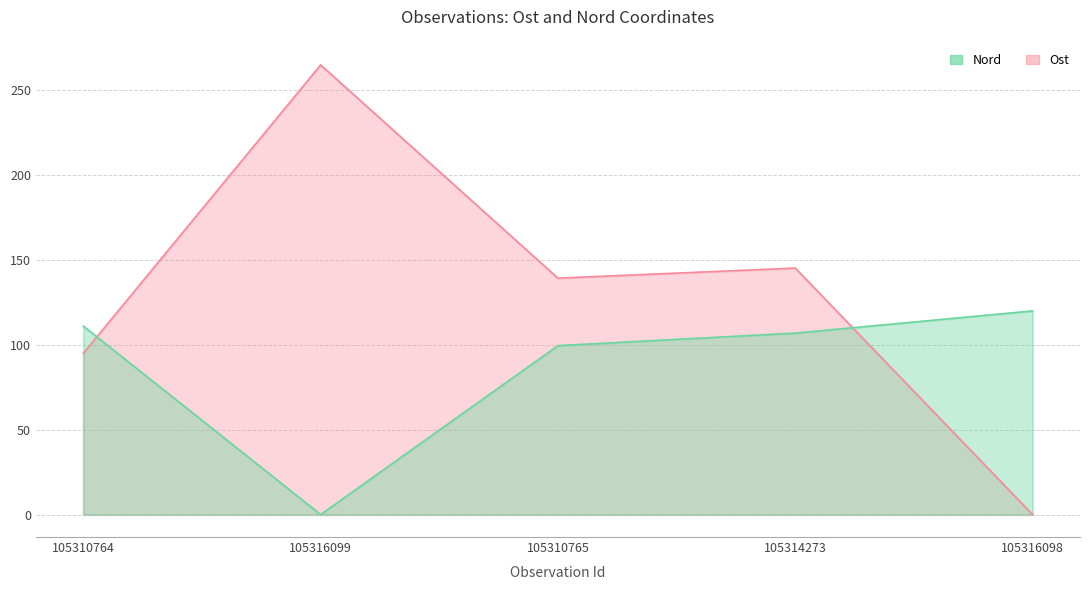

Reading left to right, extract all data points from this chart.

Ost: 105310764=94.9	105316099=264.6	105310765=139.1	105314273=145.0	105316098=0.0
Nord: 105310764=110.9	105316099=0.0	105310765=99.4	105314273=106.8	105316098=119.8